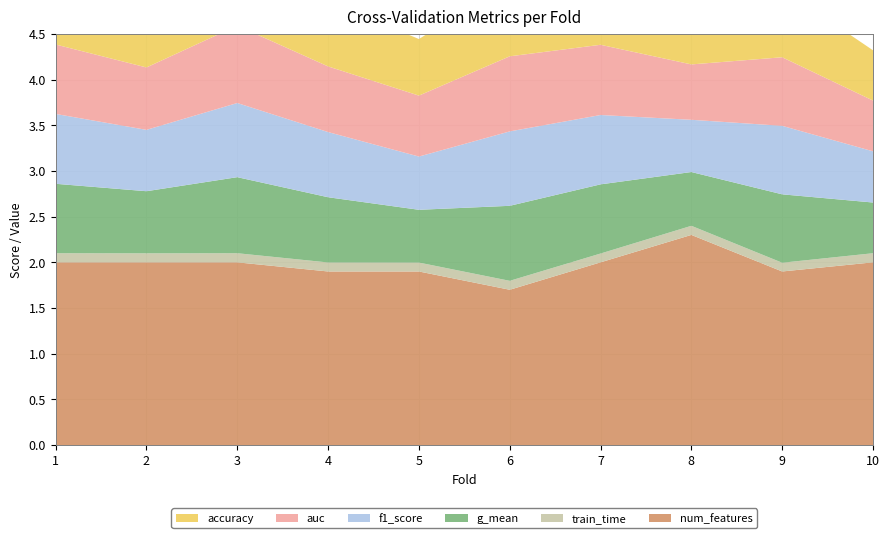

Reading left to right, list all the values displayed in this chart.

accuracy: 0.8	0.7	0.8	0.7	0.6	0.8	0.8	0.6	0.8	0.6
auc: 0.8	0.7	0.8	0.7	0.7	0.8	0.8	0.6	0.8	0.6
f1_score: 0.8	0.7	0.8	0.7	0.6	0.8	0.8	0.6	0.7	0.6
g_mean: 0.8	0.7	0.8	0.7	0.6	0.8	0.8	0.6	0.7	0.6
train_time: 0.1	0.1	0.1	0.1	0.1	0.1	0.1	0.1	0.1	0.1
num_features: 20.0	20.0	20.0	19.0	19.0	17.0	20.0	23.0	19.0	20.0